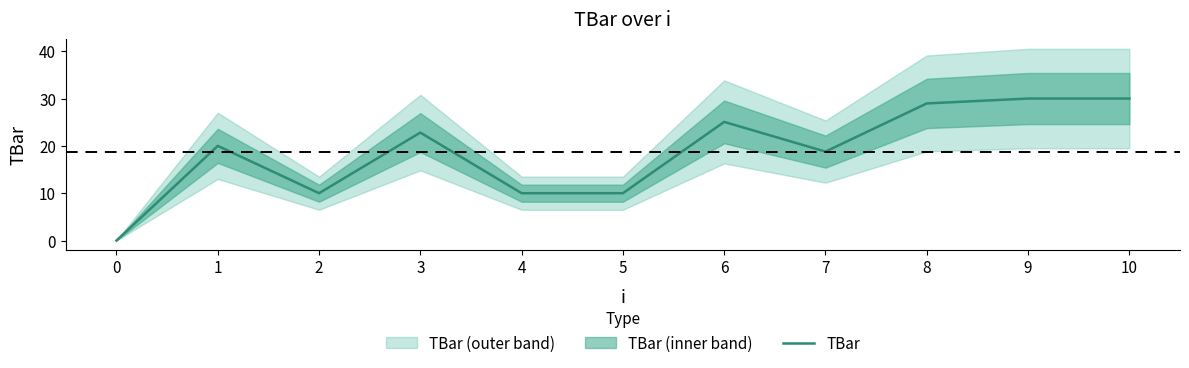

Where is the data nearest to the value 15?

7